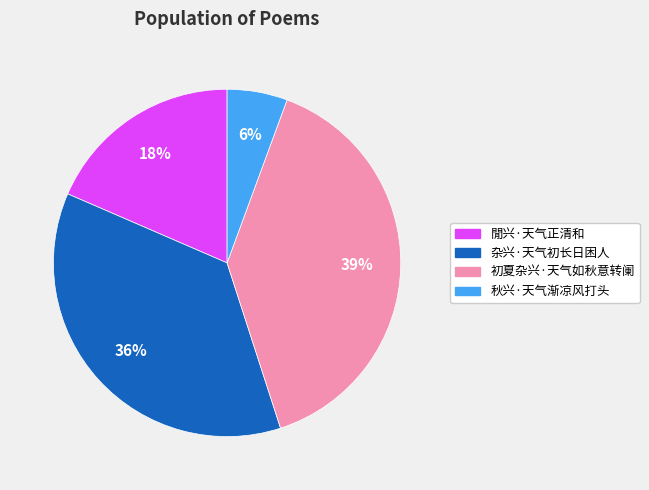

Which category has the biggest portion of the pie?

初夏杂兴·天气如秋意转阑